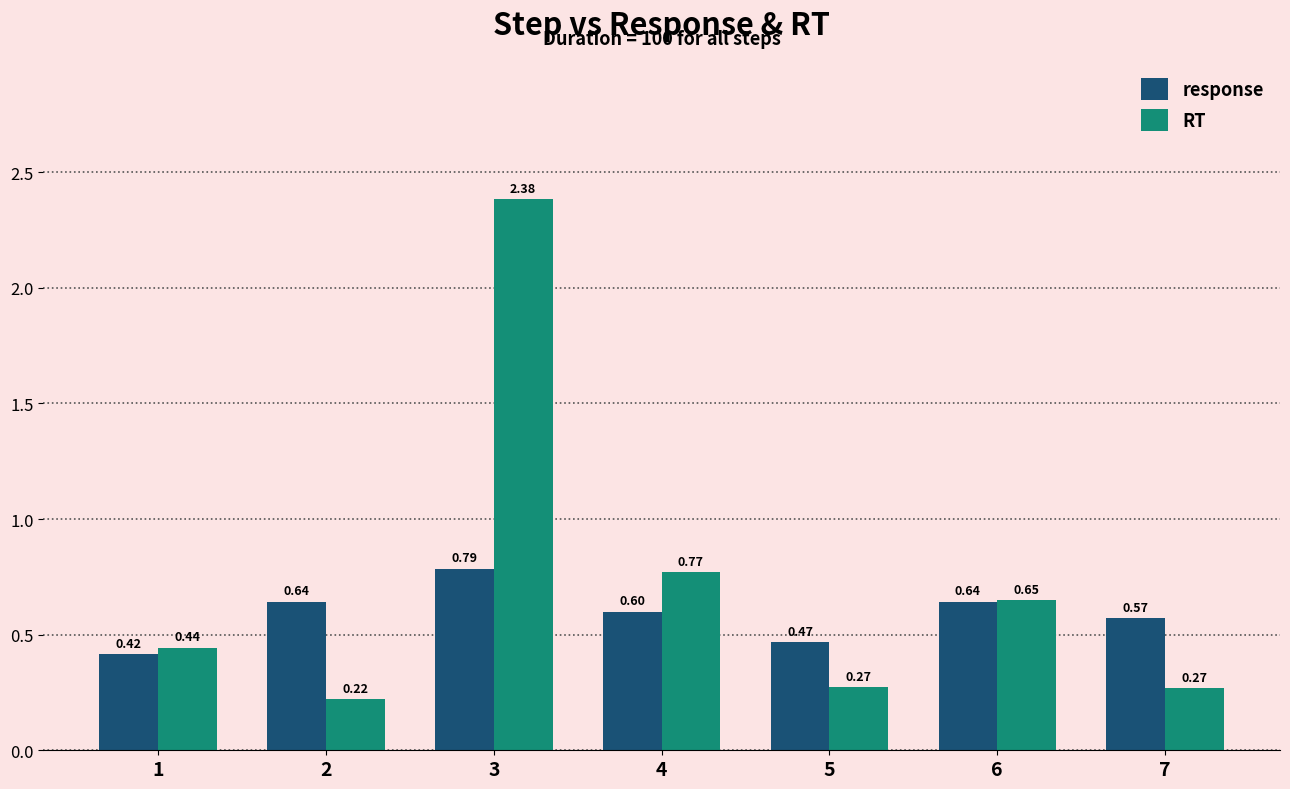

Which series changed the most between 4 and 7?

RT